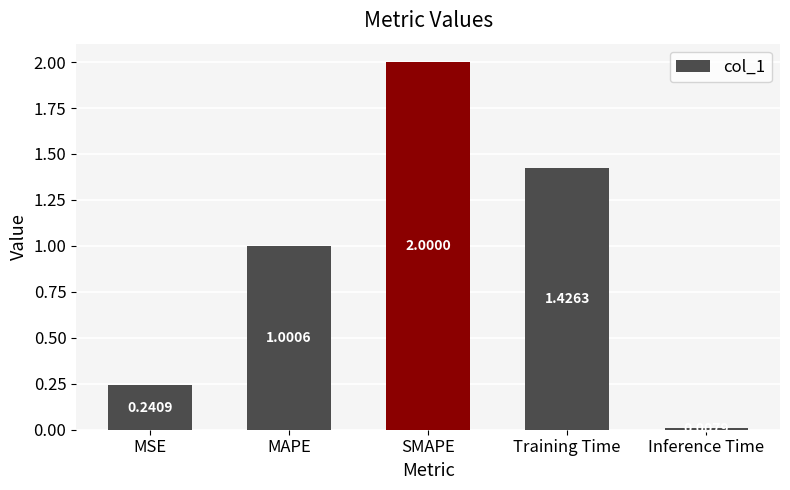

The value at MAPE is 0.6. True or false?

False